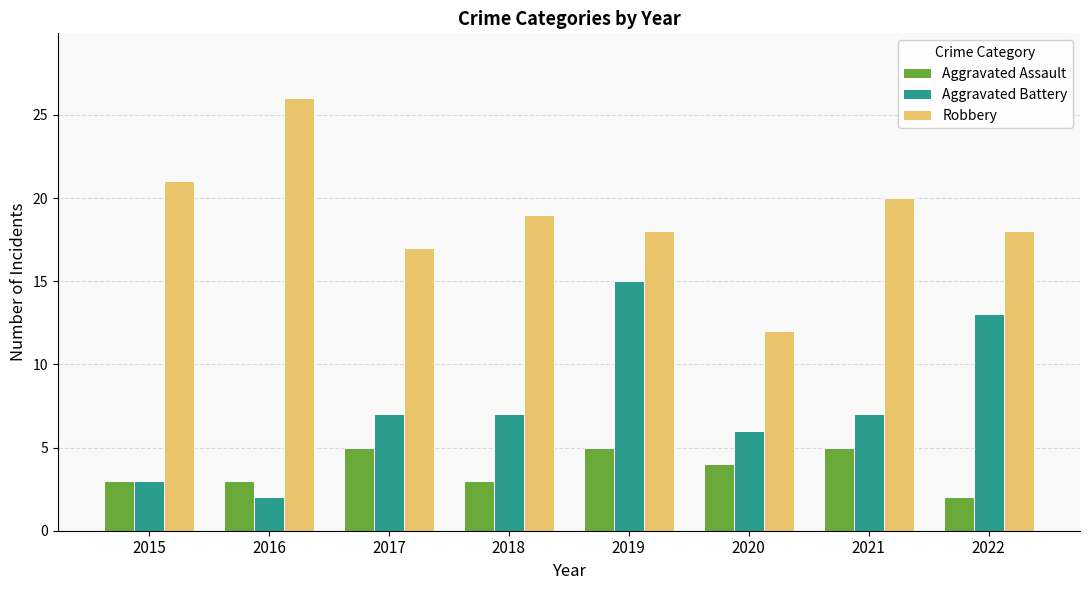

Reading left to right, what are all the values shown in this chart?

Aggravated Assault: 2015=3	2016=3	2017=5	2018=3	2019=5	2020=4	2021=5	2022=2
Aggravated Battery: 2015=3	2016=2	2017=7	2018=7	2019=15	2020=6	2021=7	2022=13
Robbery: 2015=21	2016=26	2017=17	2018=19	2019=18	2020=12	2021=20	2022=18